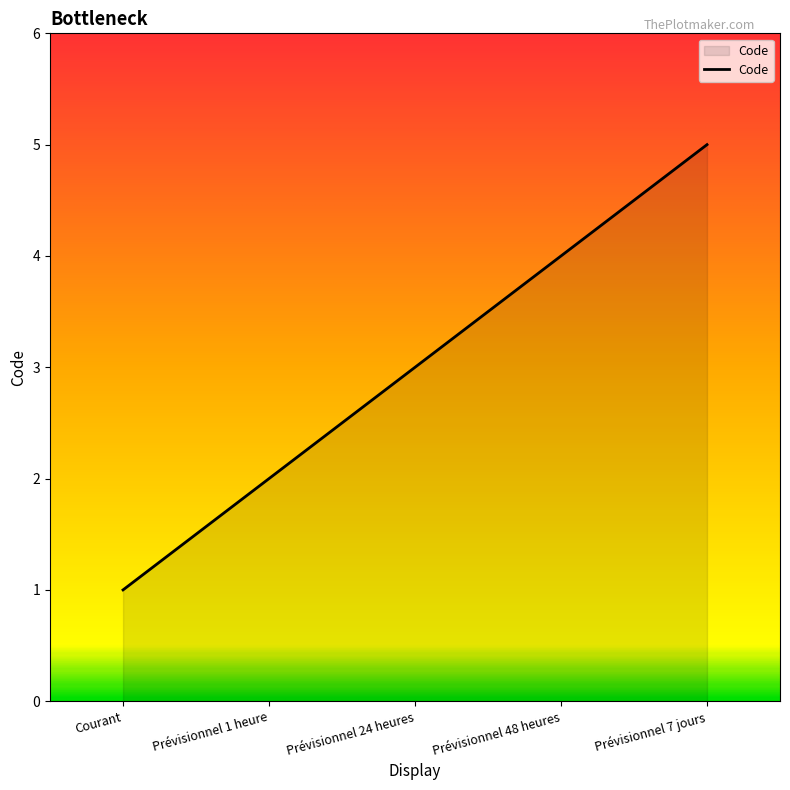

Does the chart display data point markers on the line(s)?

No